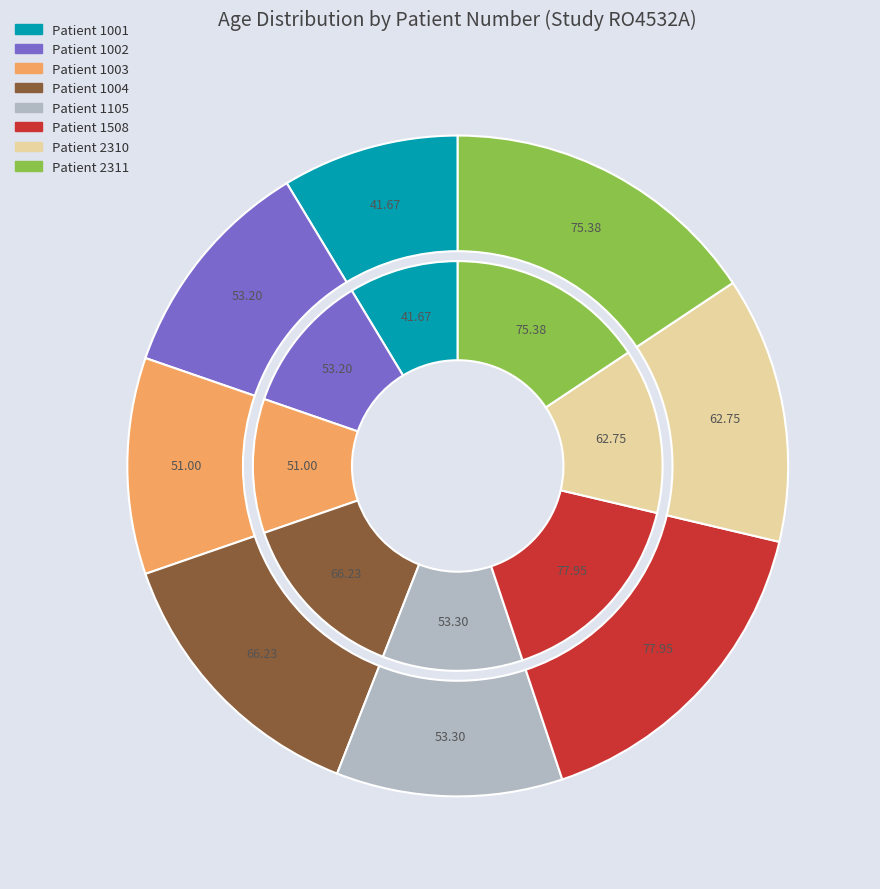

What is the smallest slice in the pie chart?

1001